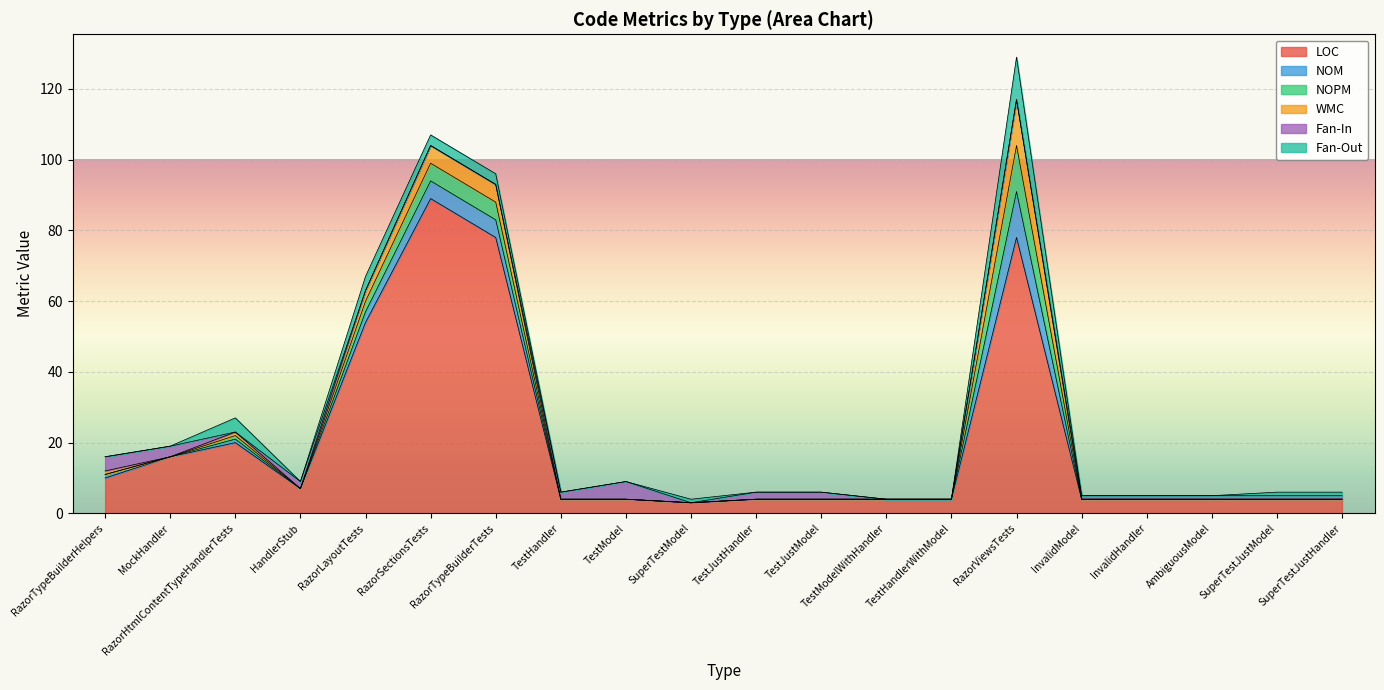

True or false: NOPM and WMC intersect in this chart.

False